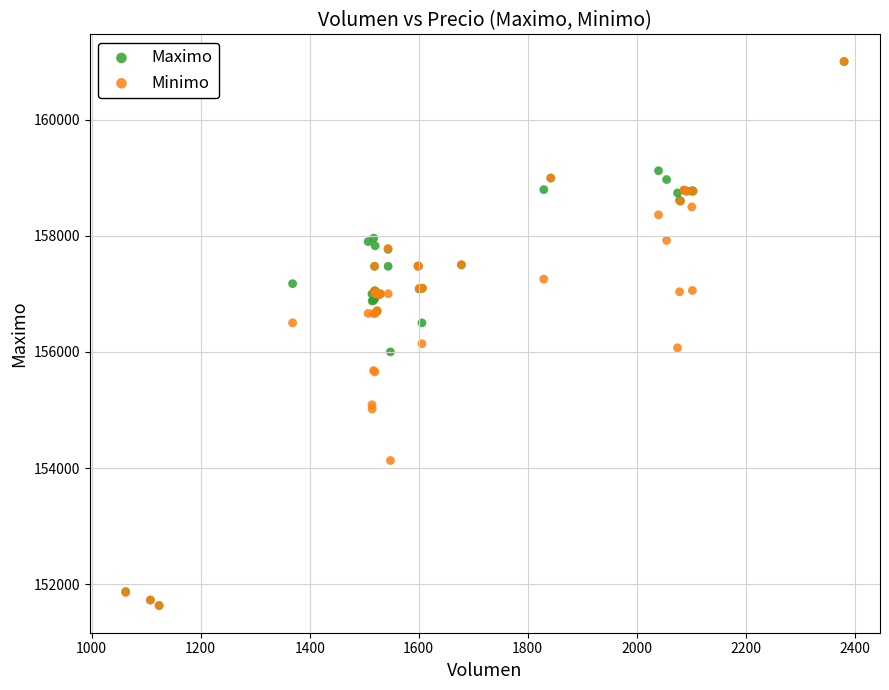

What are all the series names shown in the legend?

Maximo, Minimo